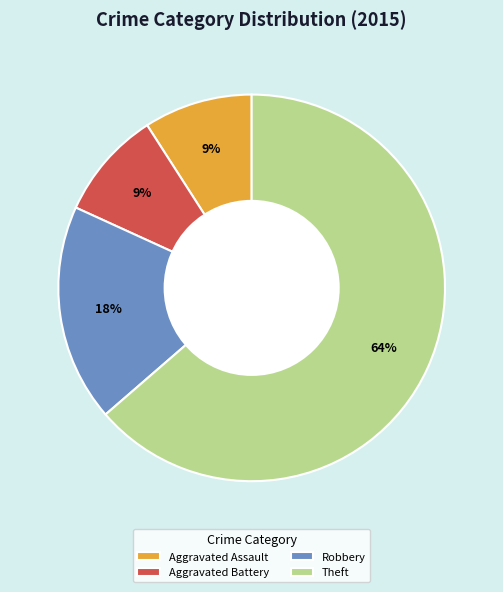

To the nearest percent, what percentage of the pie is Robbery?

18%